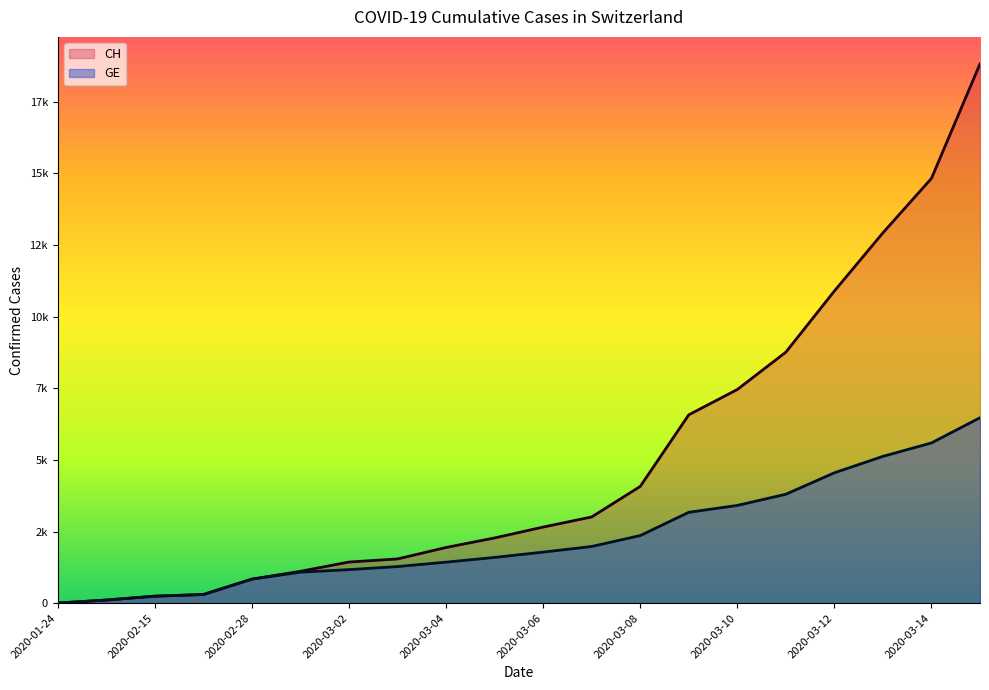

Read the GE value at 2020-03-08.

2360